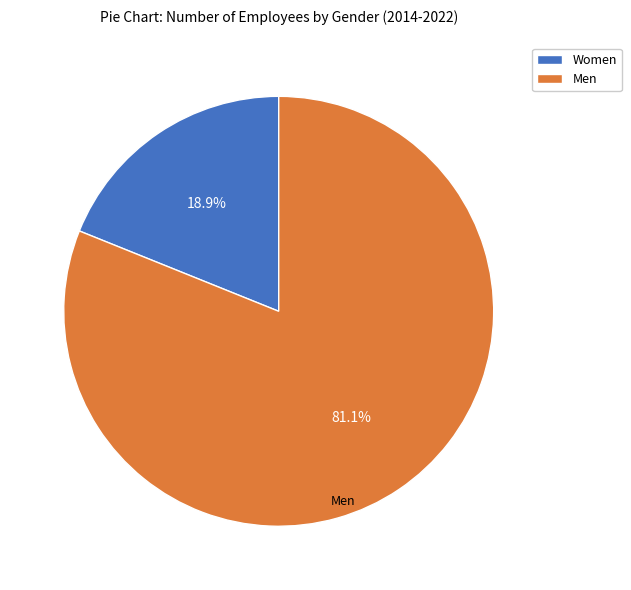

Count the number of slices in the pie.

2